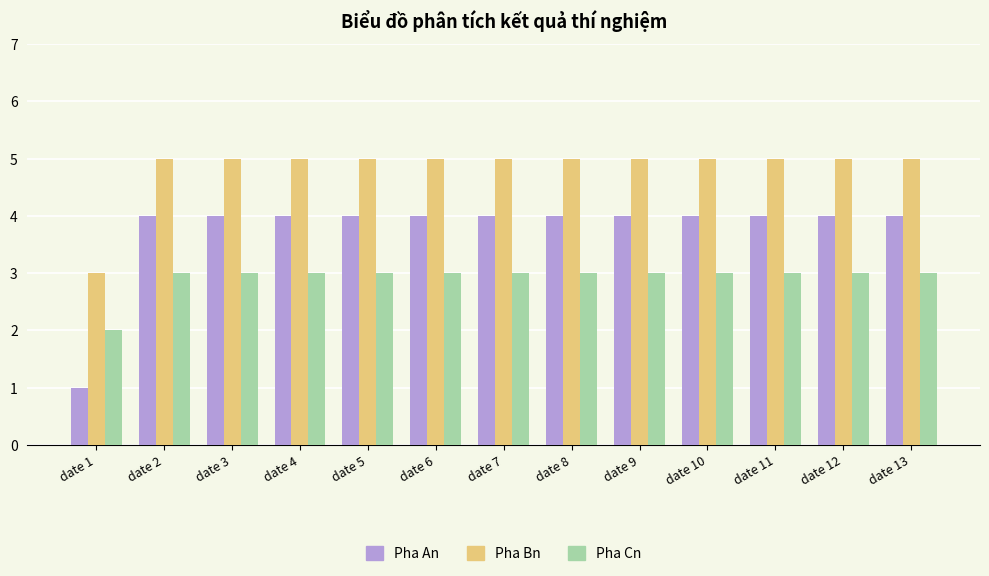

How many bars are there in each group?

3